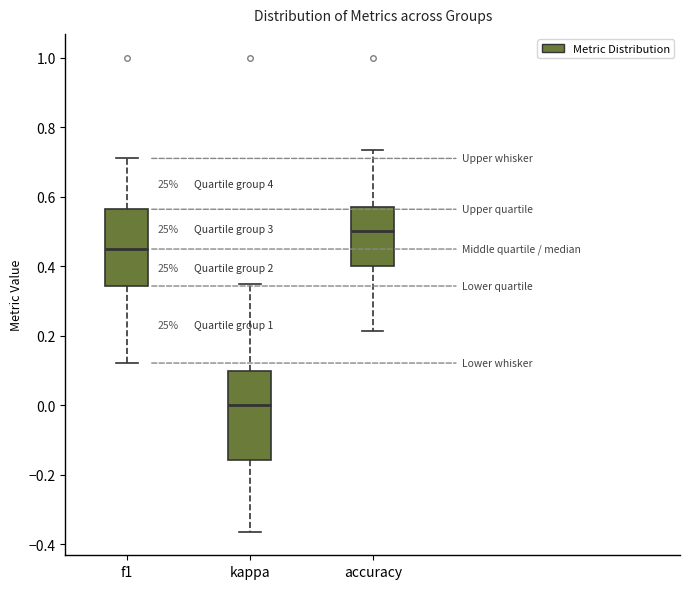

Reading left to right, read every box against the y-axis: the position of its median line, the range the box covers, and the ends of its whiskers. The values are not printed on the chart, so give them approximately, as read against the axis.

f1: median 0.44, box 0.34 to 0.56, whiskers 0.12 to 0.70
kappa: median 0.00, box -0.16 to 0.10, whiskers -0.36 to 0.34
accuracy: median 0.50, box 0.40 to 0.58, whiskers 0.22 to 0.74